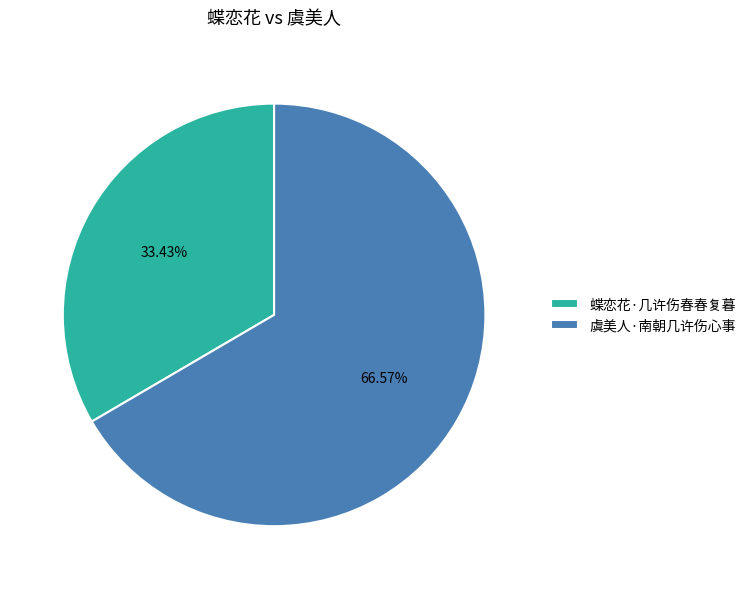

Combined, what portion of the pie is 蝶恋花·几许伤春春复暮 and 虞美人·南朝几许伤心事?

100.0%